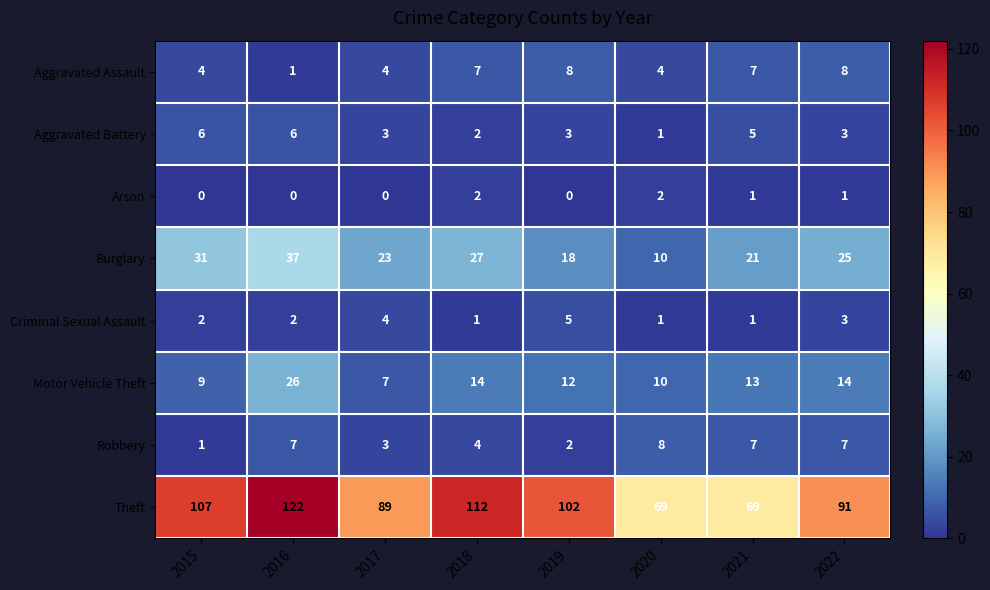

What is the maximum value shown in the chart?

122